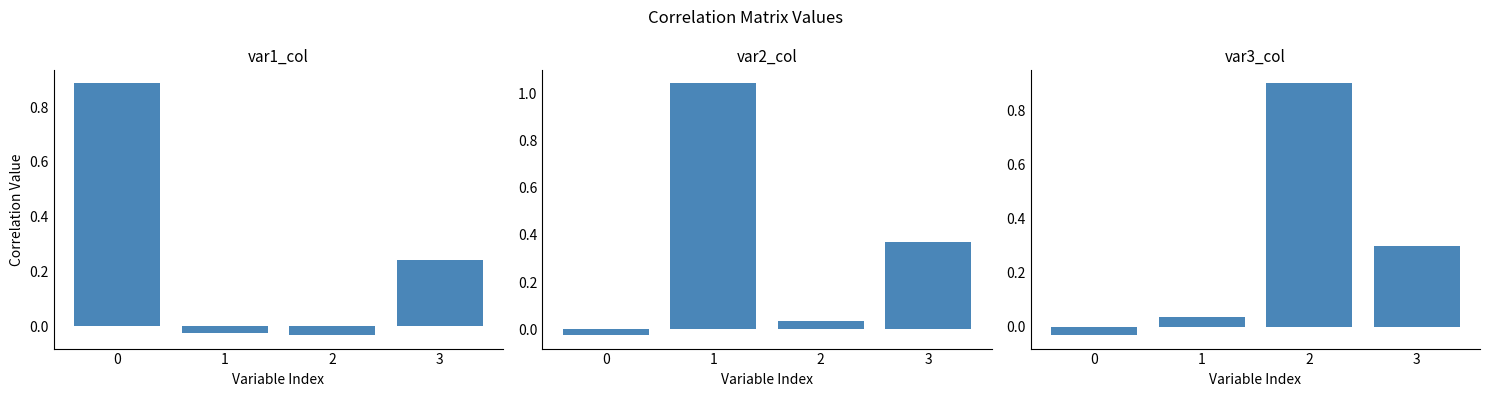

Reading left to right, what are all the values shown in this chart?

var1_col: 0=0.9	1=-0.0	2=-0.0	3=0.2
var2_col: 0=-0.0	1=1.0	2=0.0	3=0.4
var3_col: 0=-0.0	1=0.0	2=0.9	3=0.3